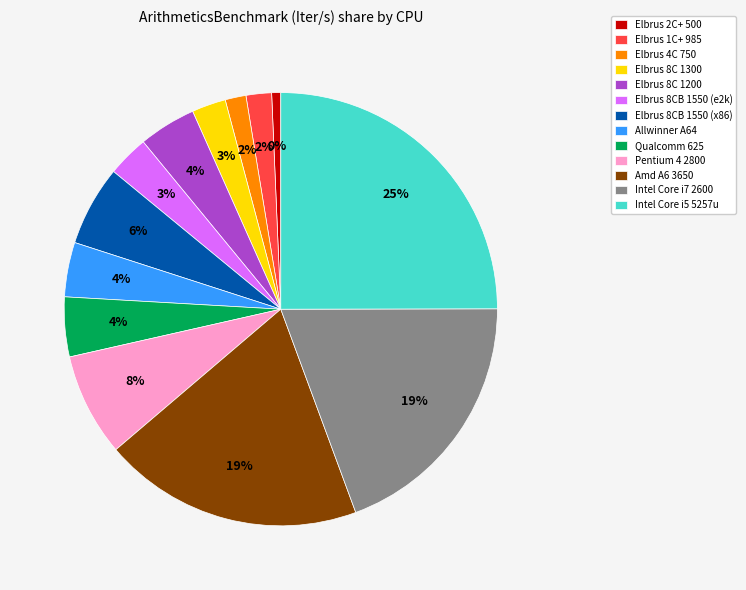

Is there a majority slice in this chart?

No